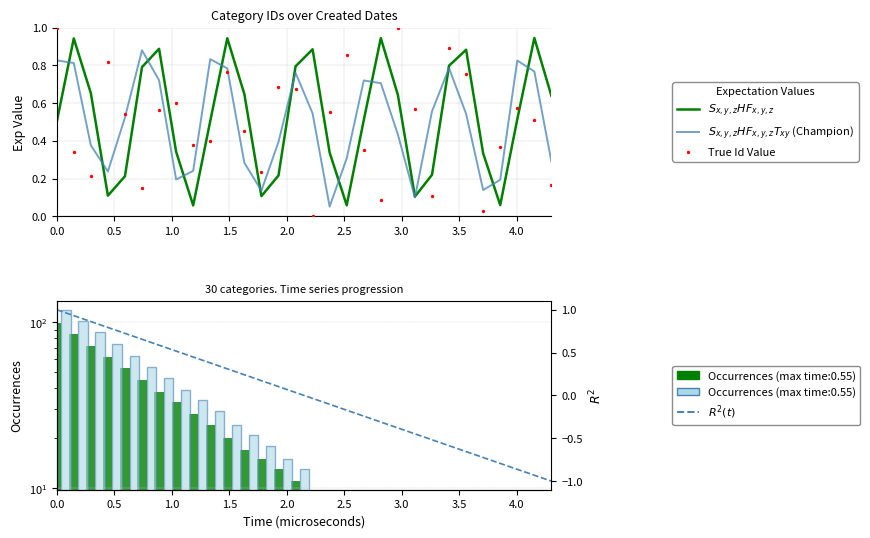

Which series reaches the minimum Y coordinate?

$R^2(t)$